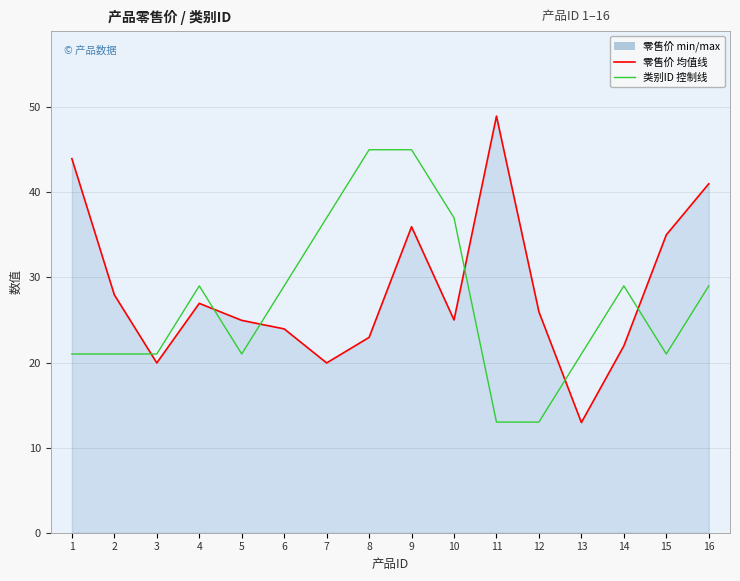

True or false: 类别ID (×8+5, 控制线) and 零售价 (均值线) intersect in this chart.

True